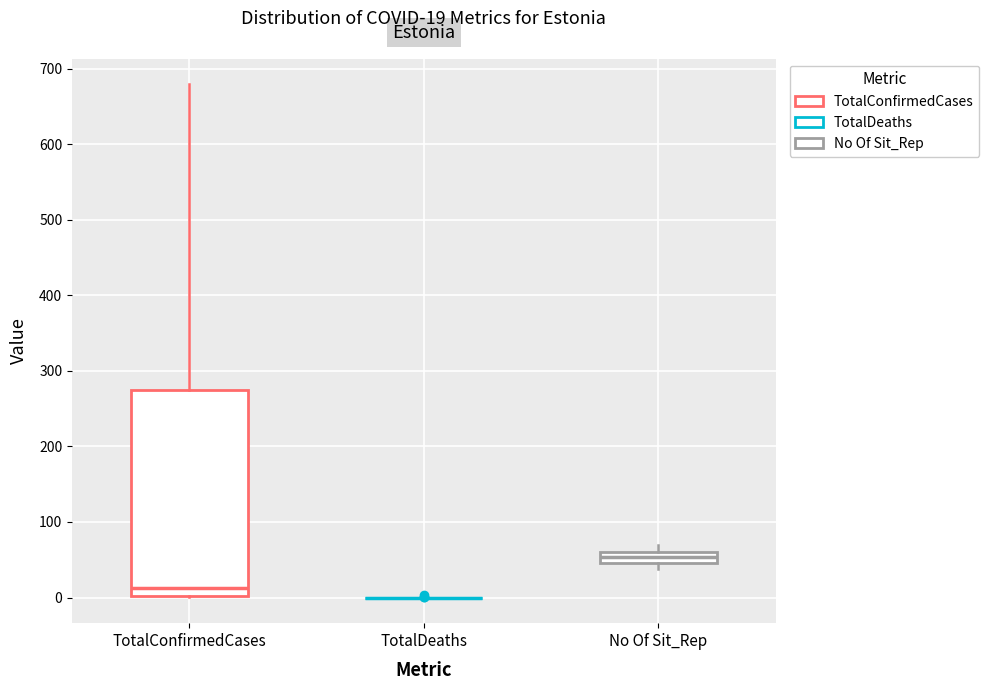

Comparing the boxes themselves (not the whiskers), which one is the tallest?

TotalConfirmedCases